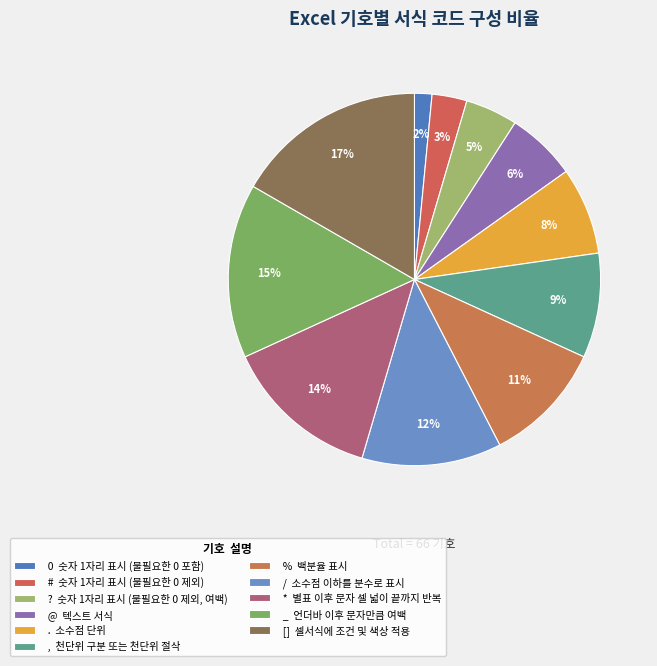

Which slice is the largest?

[]